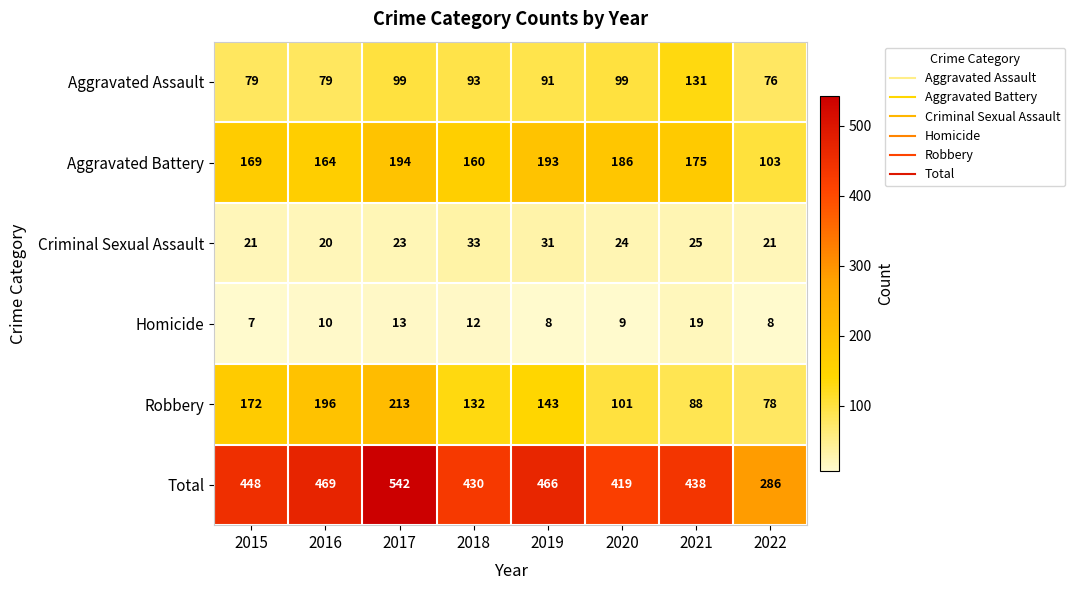

Which series has the largest total across all categories?

Total